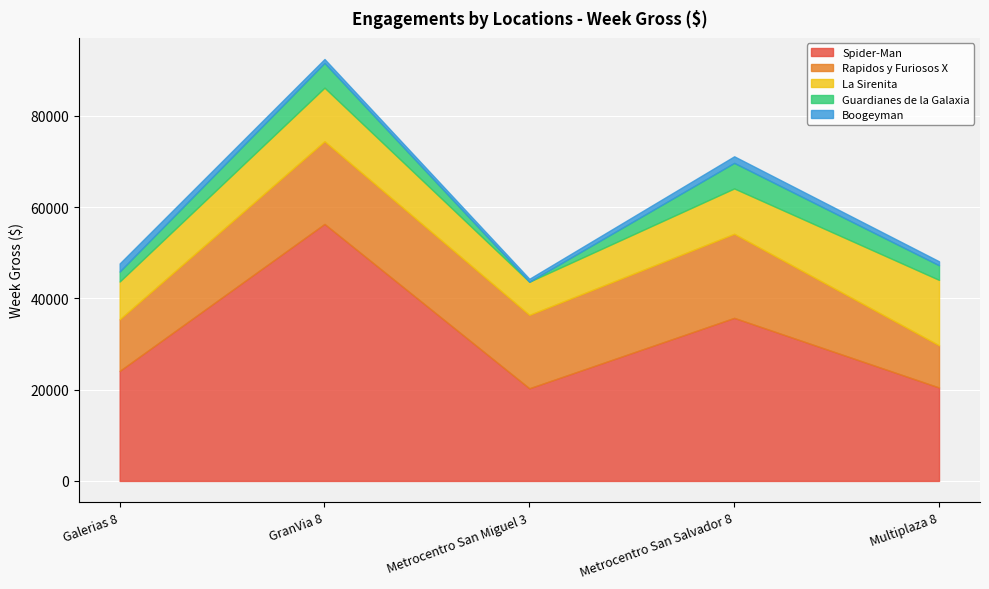

Which series has the largest range (max minus min)?

Spider-Man